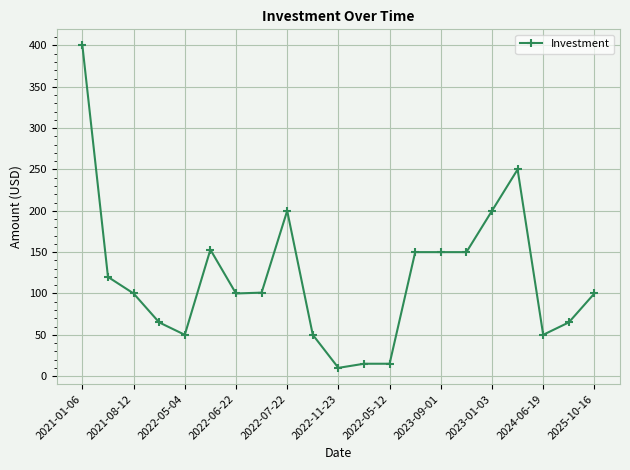

What is the difference between the second highest and minimum values?

240